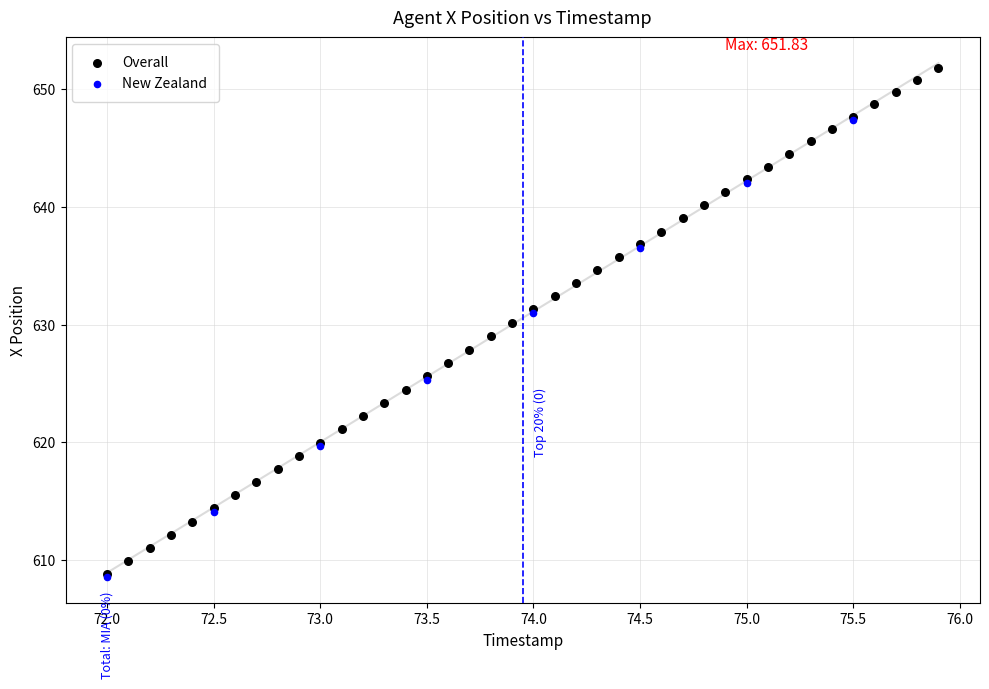

Which series contains the highest Y value?

Overall